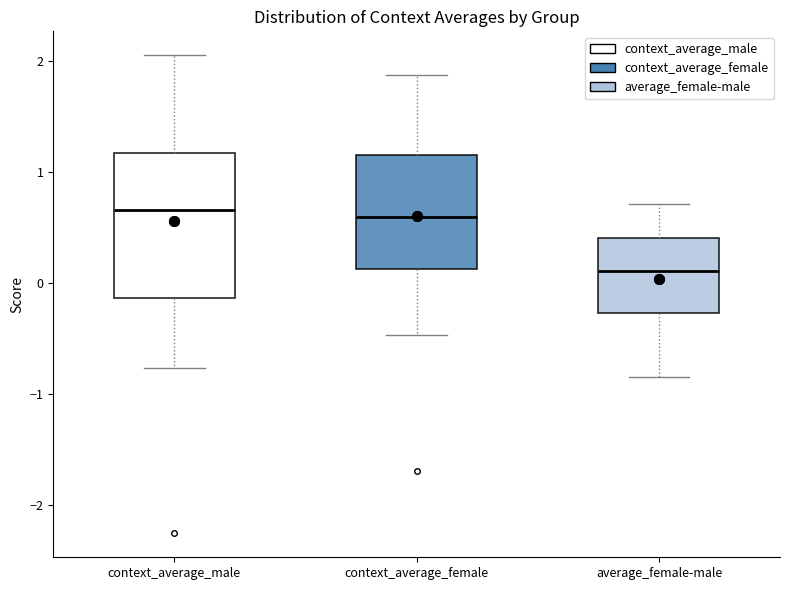

Where is the upper edge of the box for context_average_male on the y-axis? The values are not printed on the chart, so give them approximately, as read against the axis.

1.2